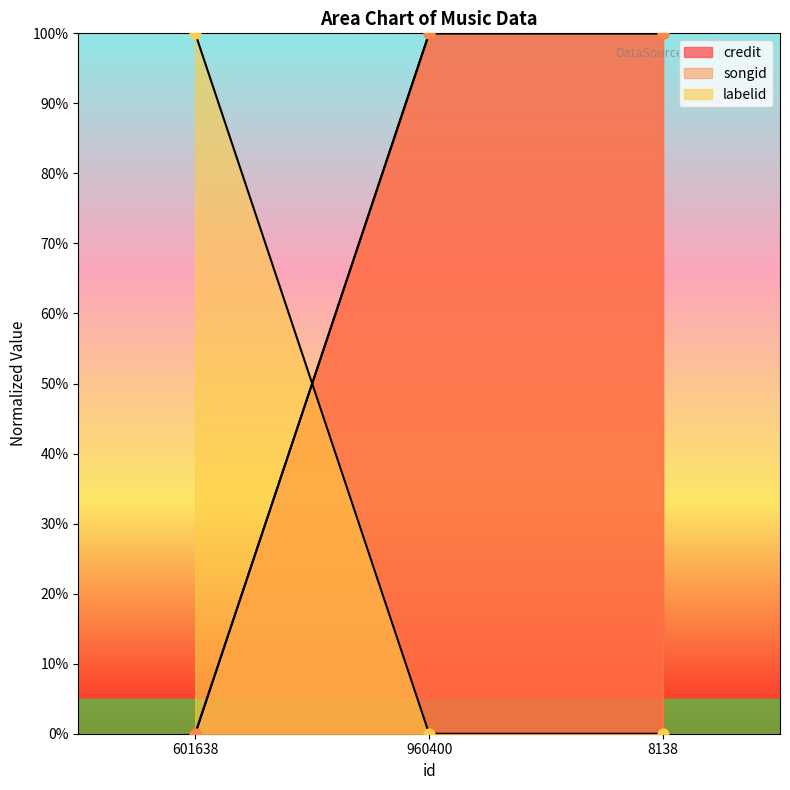

What is the total value across all series at 601638?

100